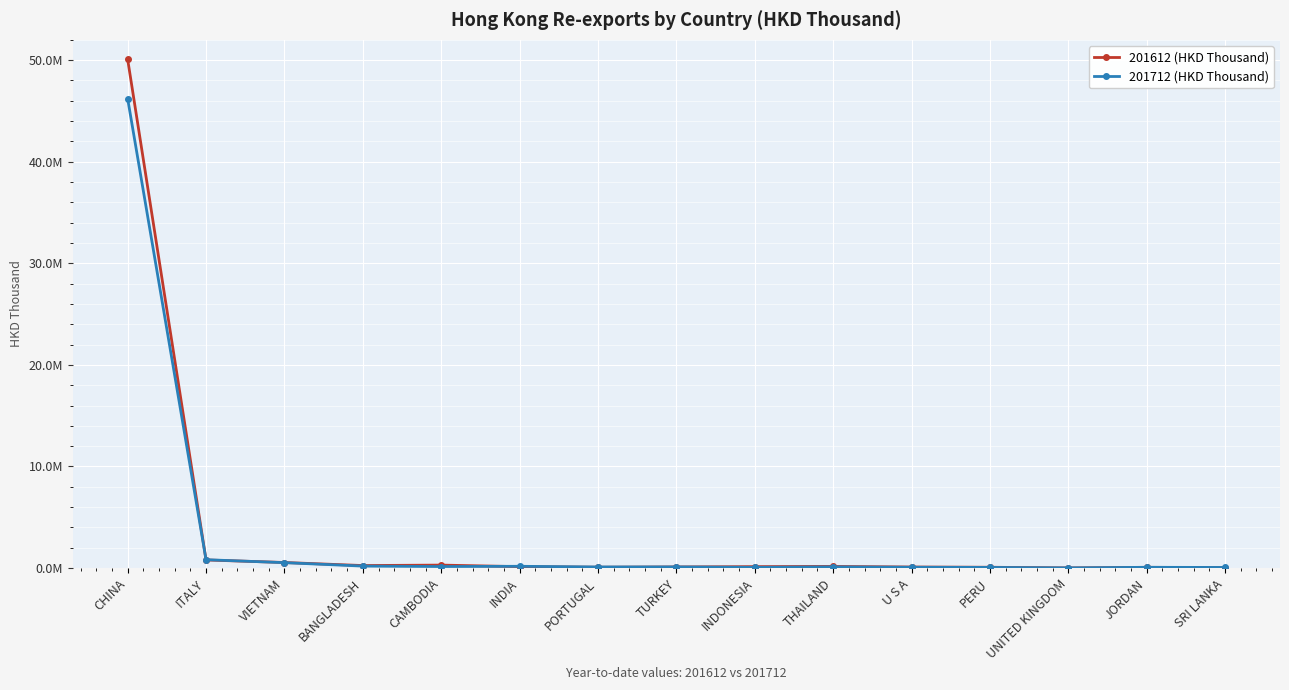

Reading right to left, what are all the values shown in this chart?

201612 (HKD Thousand): 45083.7	67561.4	9713.4	75486.6	98505.2	158468.6	135717.3	104950.6	76983.2	134891.8	287800.5	242622.0	543246.0	794129.8	50086922.5
201712 (HKD Thousand): 54966.6	70458.8	13488.3	59176.0	75066.2	112330.6	68455.6	108172.0	101855.5	169935.9	147051.9	190146.3	528156.0	818088.6	46212593.9